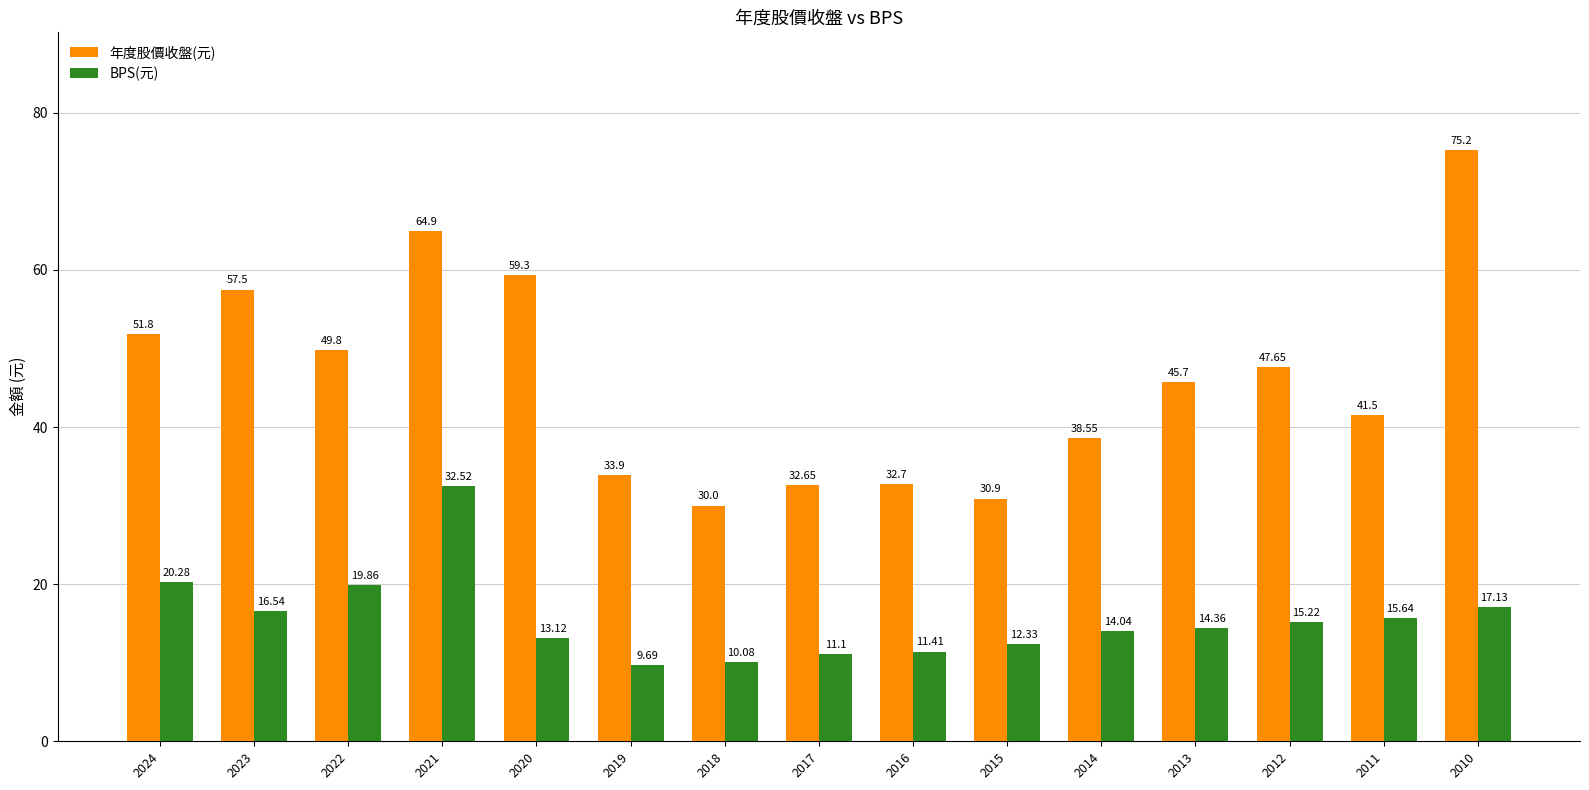

How many data points in BPS(元) are less than 14?

6